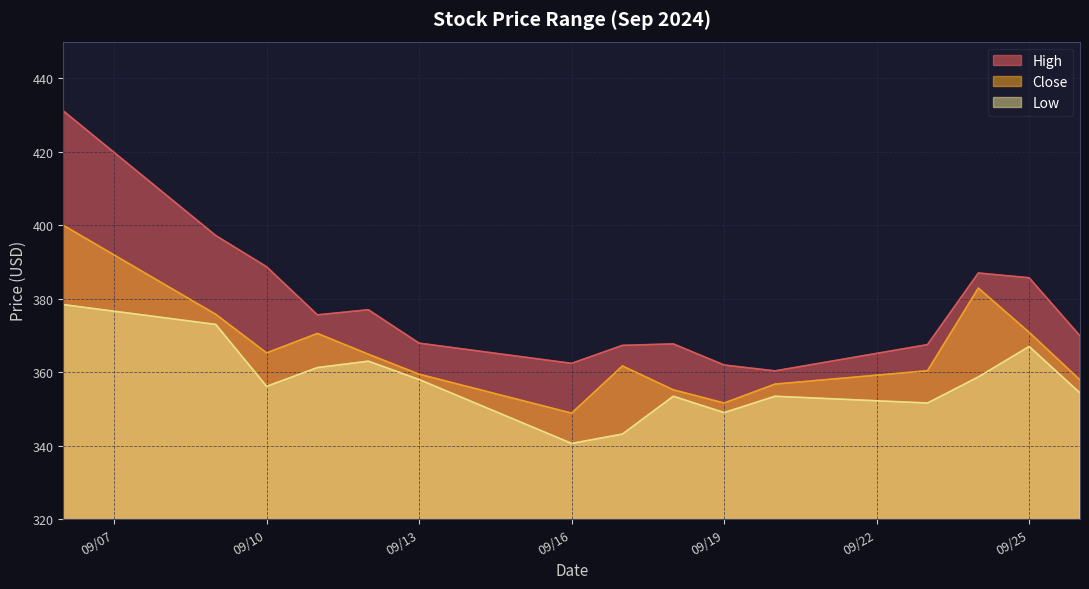

Is it true that Low equals 481.7 at 09/10?

False